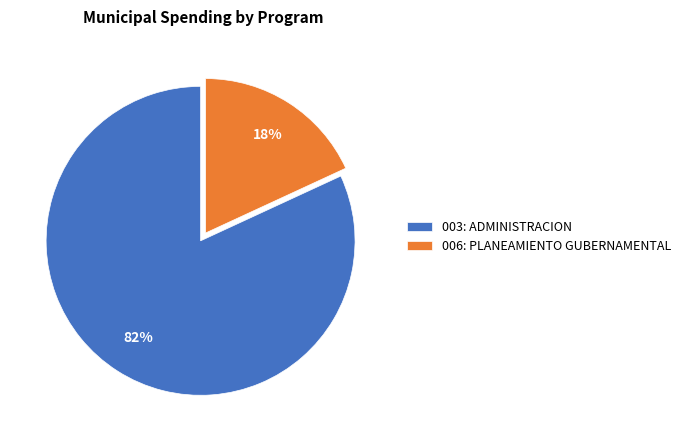

Count the number of slices in the pie.

2